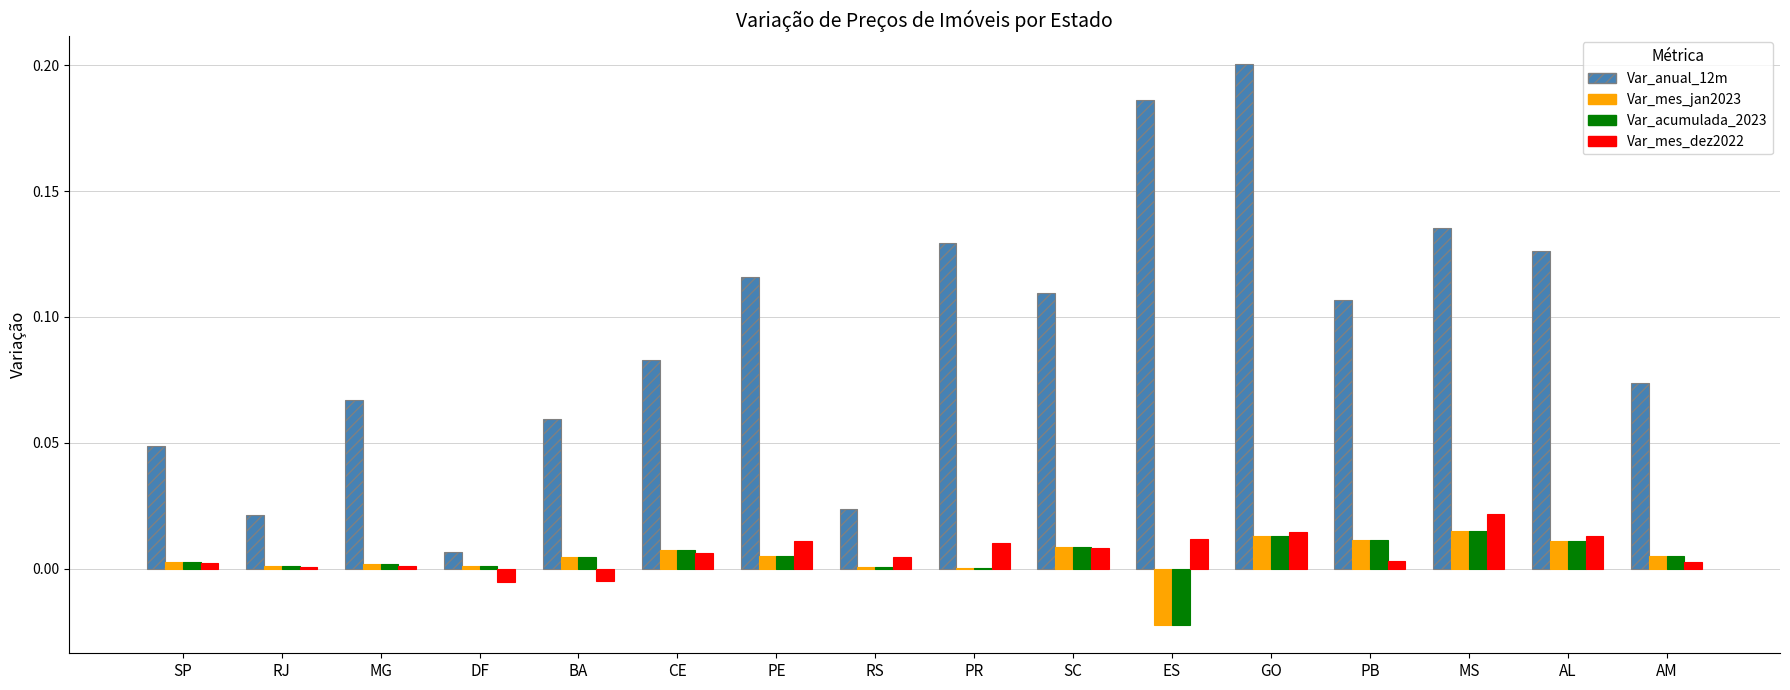

At which category is the sum across all series the highest?

GO